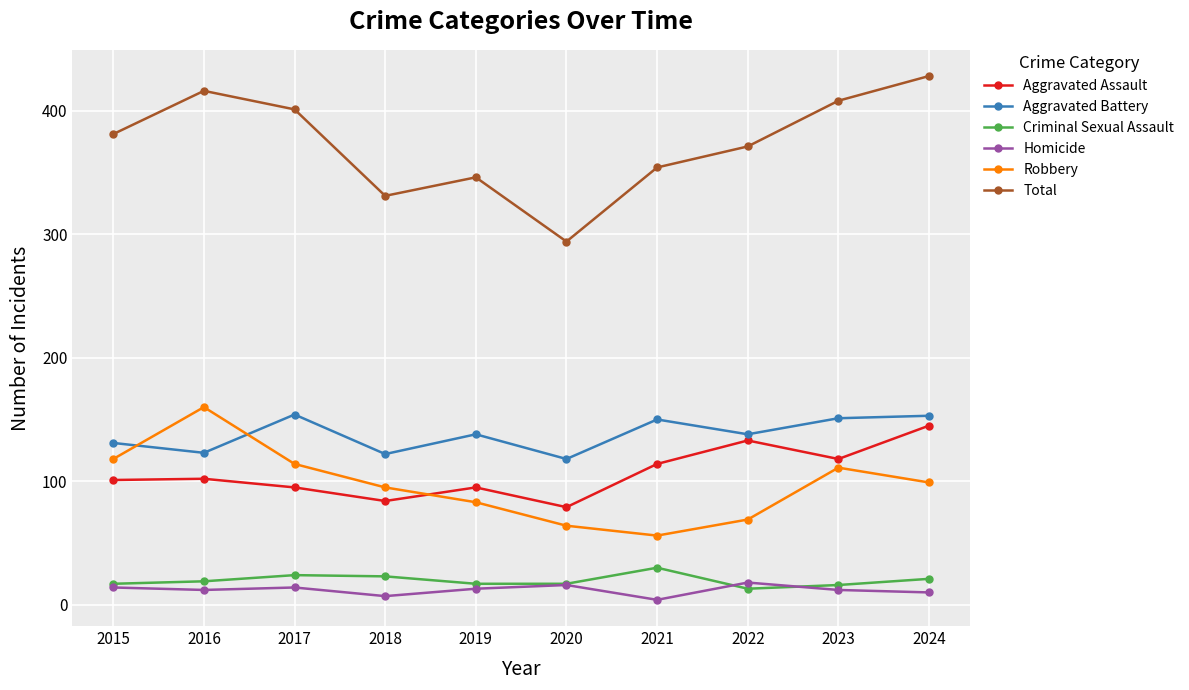

True or false: Aggravated Battery and Homicide intersect in this chart.

False